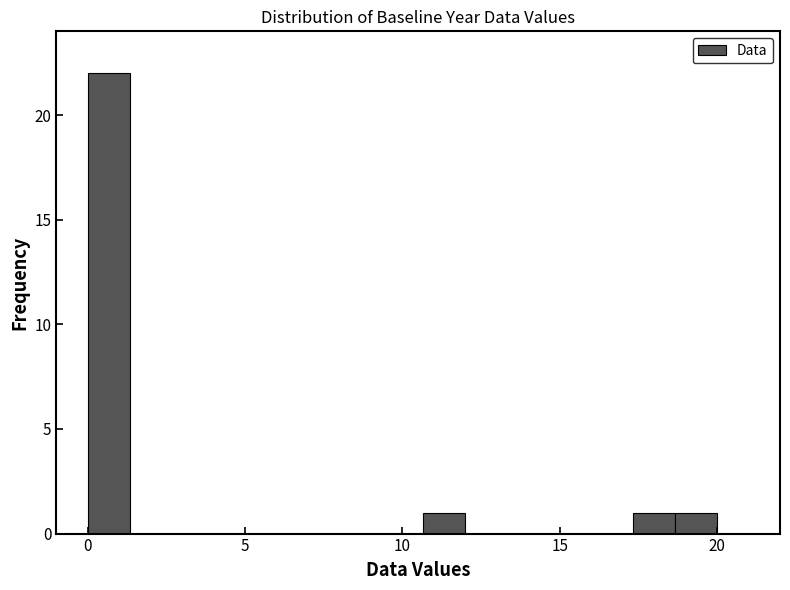

Read against the x-axis, roughly where is the centre of the tallest bar?

0.5